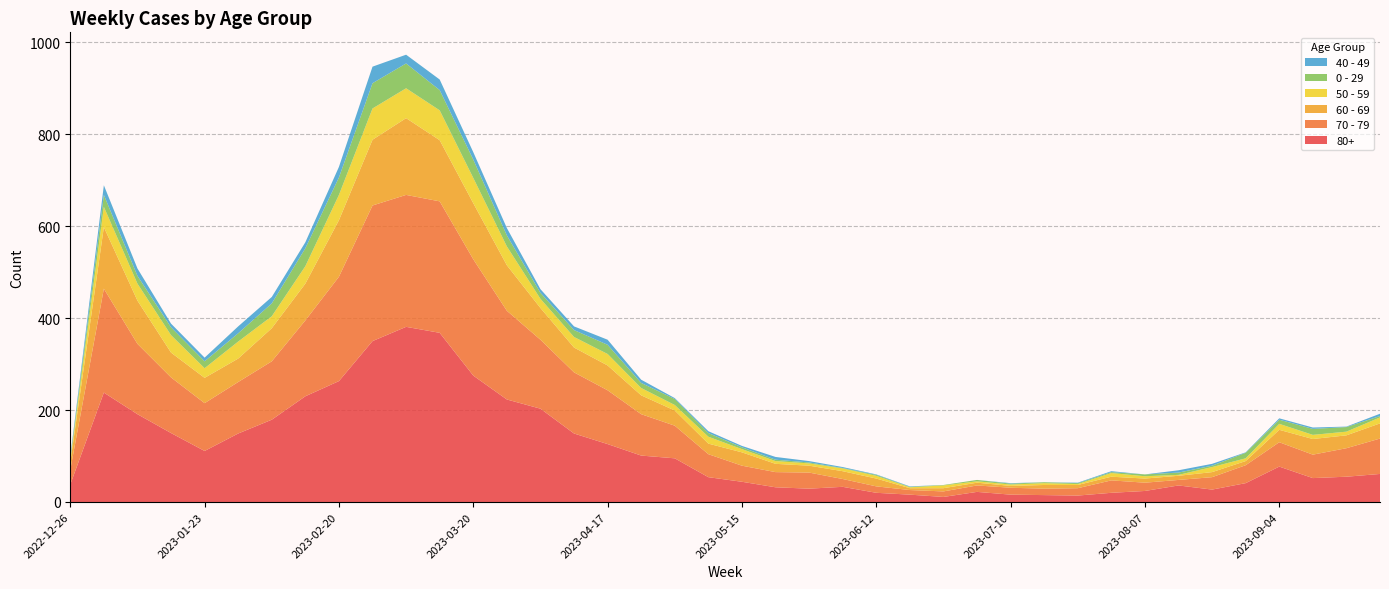

Reading right to left, extract all data points from this chart.

80+: 61	55	52	77	41	27	36	24	20	14	15	16	22	11	16	20	33	29	32	44	54	95	101	126	149	203	223	275	368	381	350	263	230	179	149	111	150	191	238	38
70 - 79: 77	62	51	53	39	27	12	18	27	16	14	15	14	12	10	14	17	35	33	35	50	71	90	117	133	150	193	253	286	287	295	227	165	127	112	104	121	153	226	32
60 - 69: 33	28	34	27	9	11	9	9	8	7	8	4	6	7	4	17	17	15	18	29	23	33	41	54	54	69	99	122	133	167	143	123	80	72	51	55	54	94	134	16
50 - 59: 13	8	9	13	6	11	2	5	8	2	4	3	3	6	2	6	6	5	6	7	15	12	16	25	23	20	41	55	65	65	68	55	38	26	37	21	38	37	44	5
0 - 29: 3	10	13	9	12	3	5	4	2	2	2	2	3	1	1	2	1	2	3	4	8	13	11	20	15	13	24	40	44	54	55	38	39	28	18	15	17	17	26	4
40 - 49: 5	1	3	3	1	4	5	0	2	1	0	1	0	0	1	1	2	3	6	3	4	2	7	11	8	8	16	16	23	19	36	23	13	14	15	8	8	16	21	4